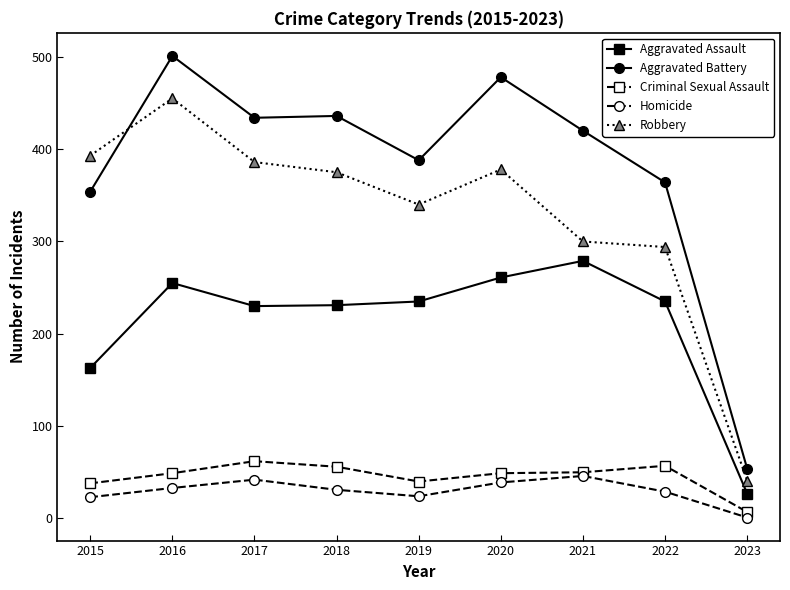

What is the sum of the Homicide values at 2022 and 2020?

68